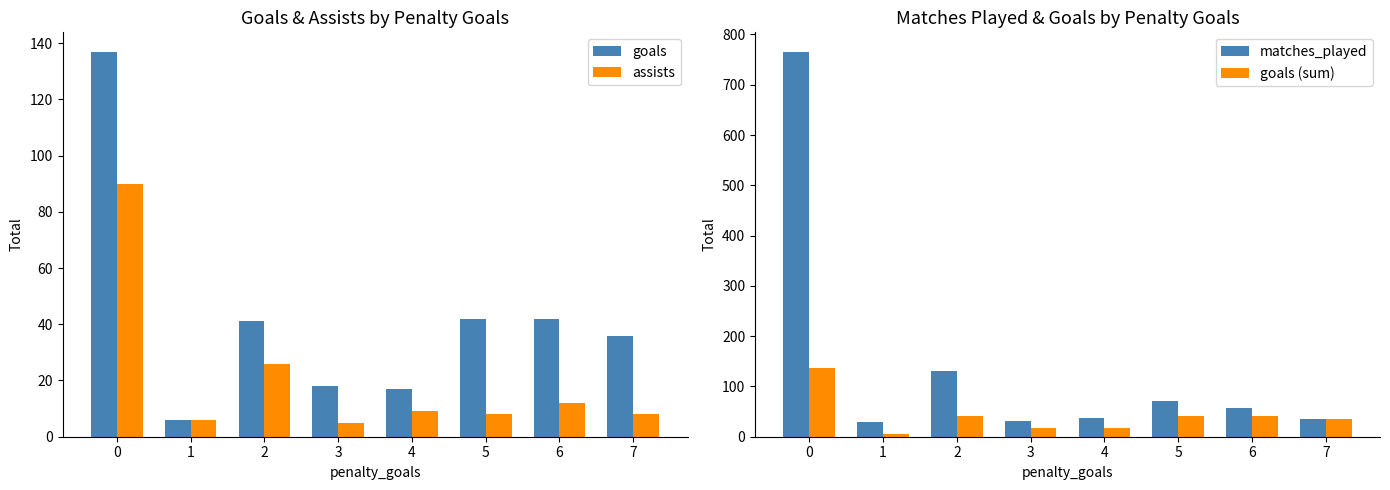

What is the highest value of the assists series?

90